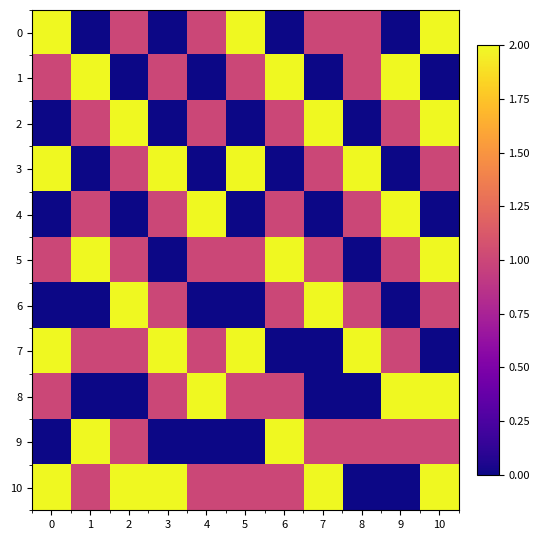

Which label corresponds to the smallest value in the chart?

1